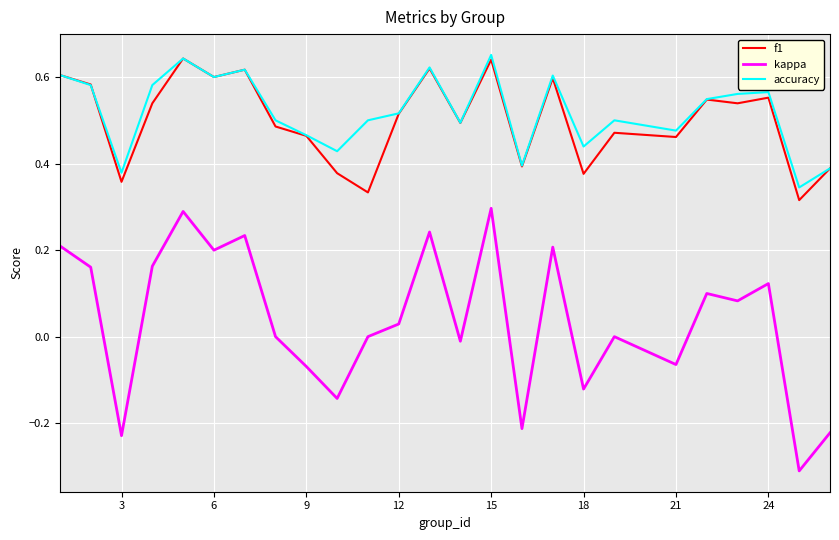

True or false: kappa and accuracy intersect in this chart.

False